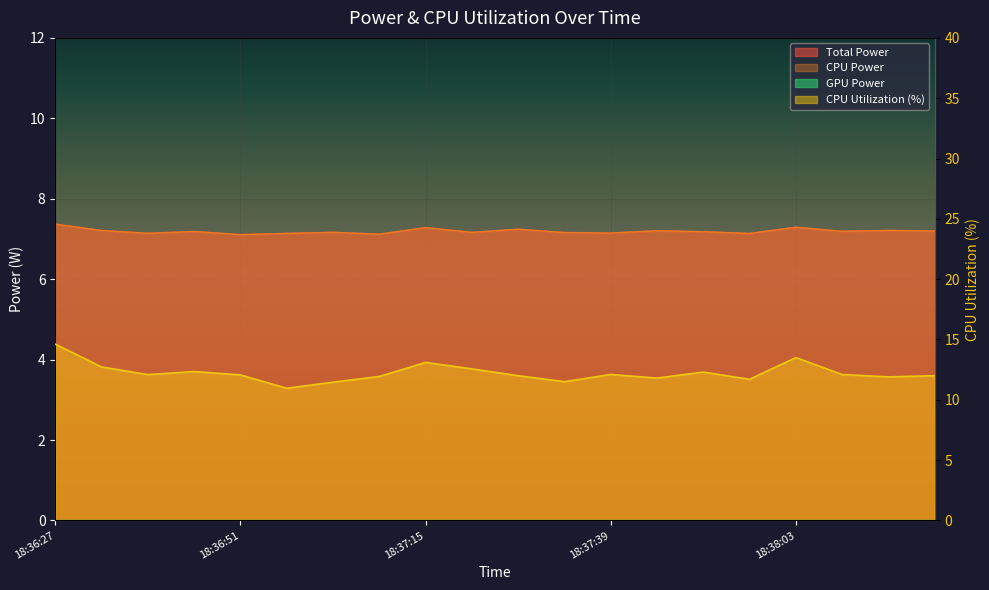

What is the value of the CPU Utilization point at the 7th from the left?

11.5